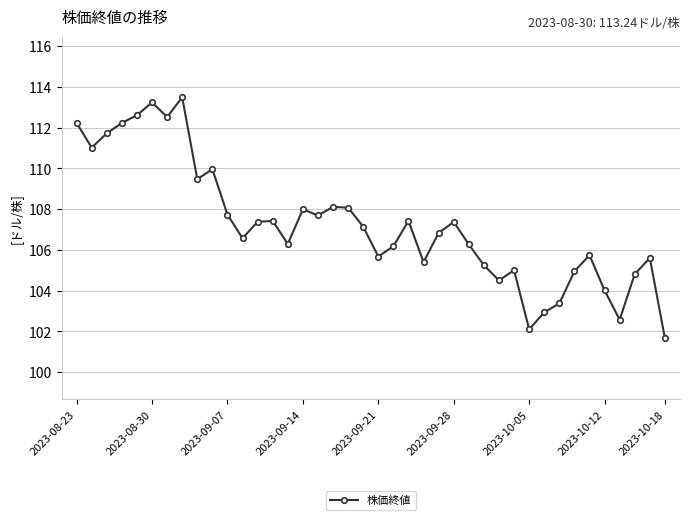

What is the average value?

107.3